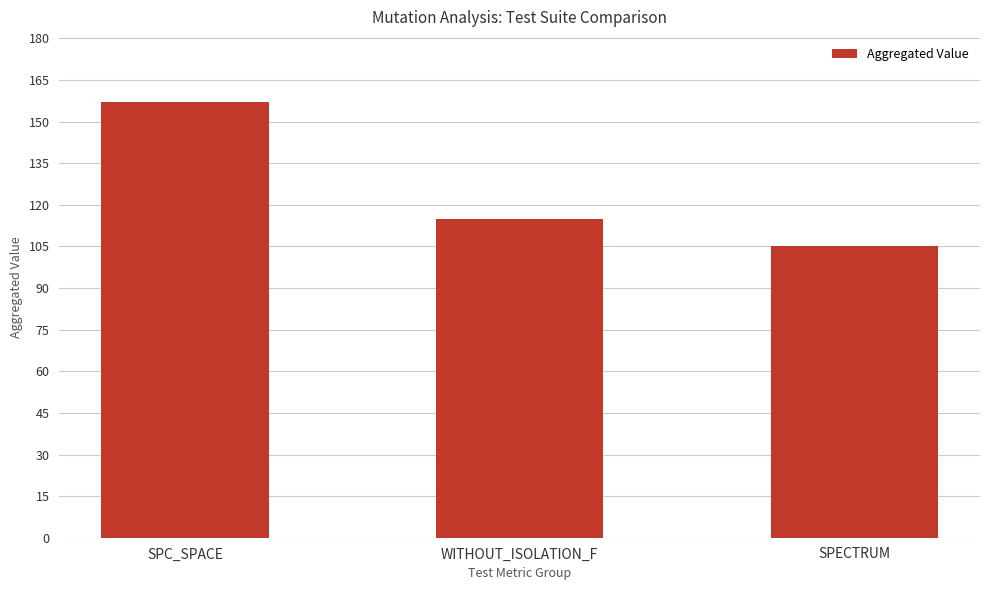

What is the value of the 2nd bar from the left?

115